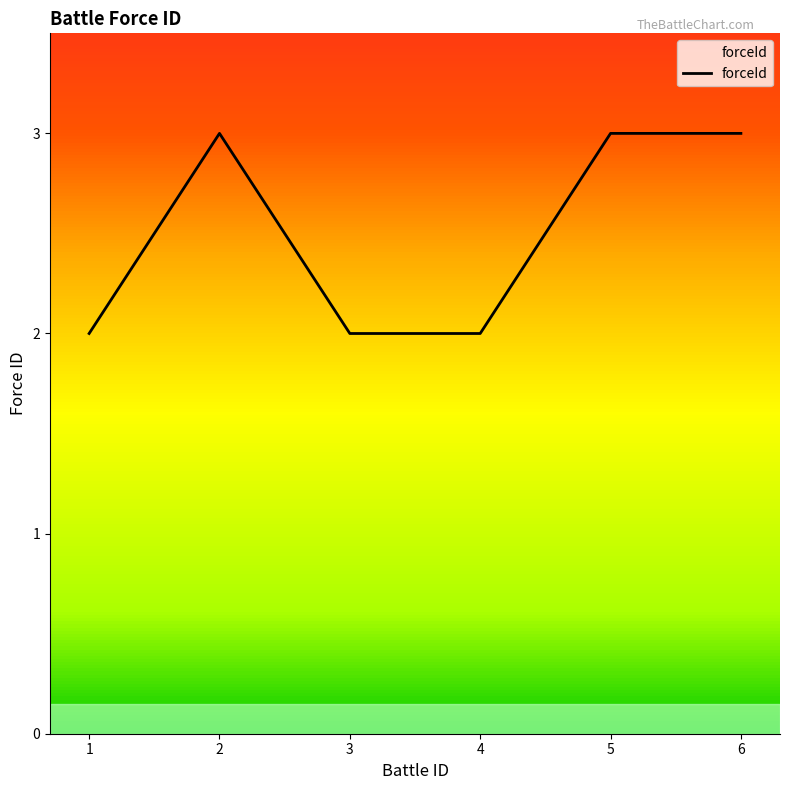

What is the sum of the values at 1 and 2?

5